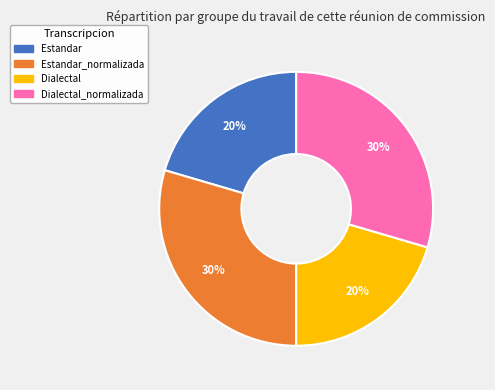

The Estandar slice represents 20% of the pie. True or false?

True